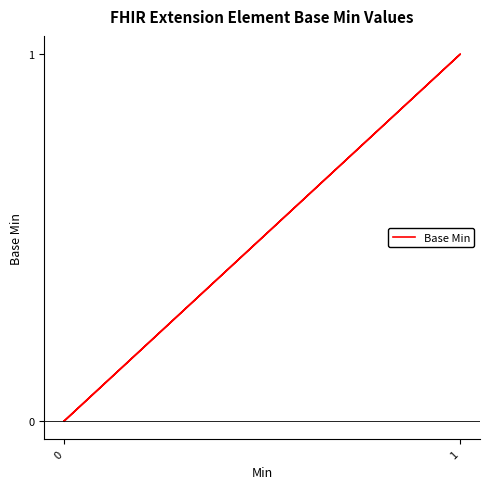

Does the chart have visible grid lines?

No